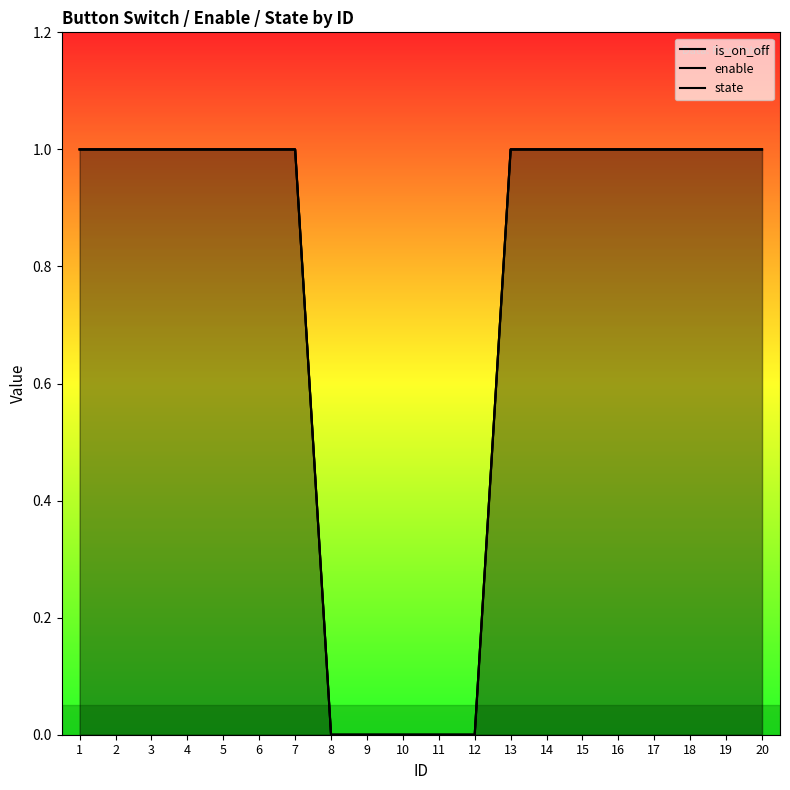

True or false: is_on_off and enable intersect in this chart.

False